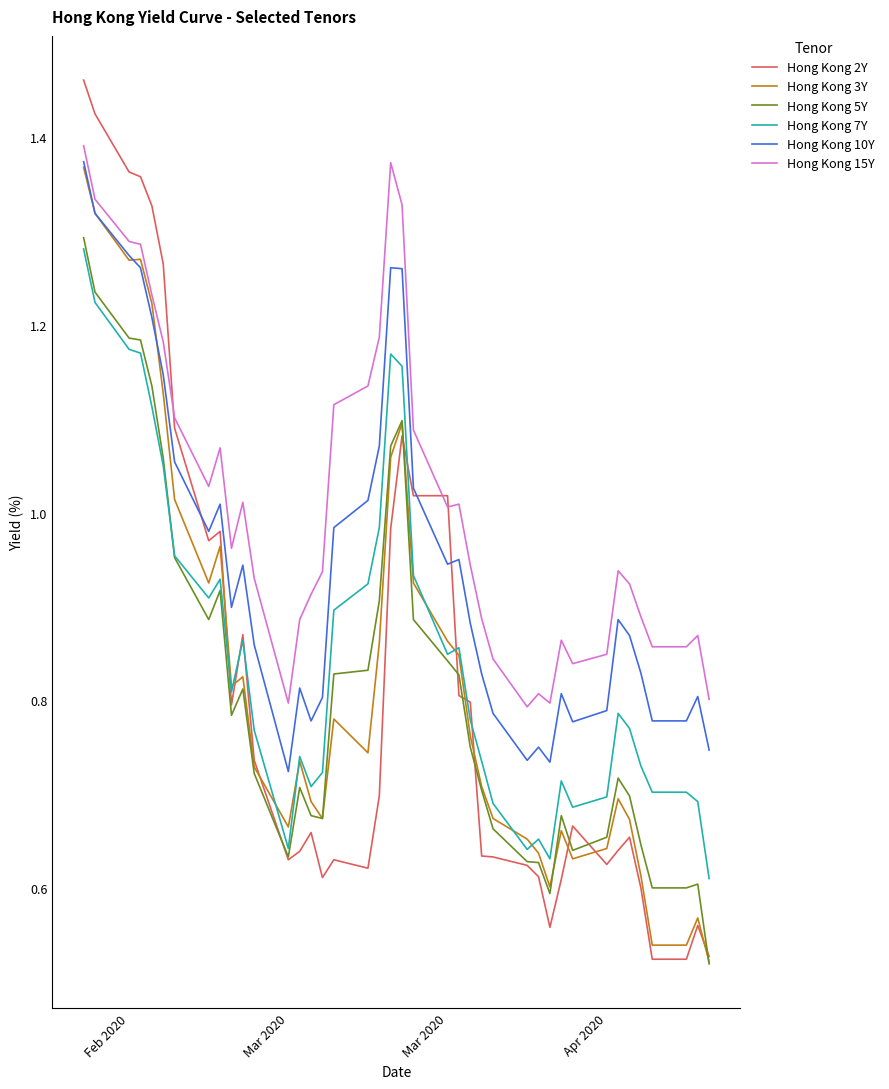

True or false: Hong Kong 5Y and Hong Kong 10Y cross at least once.

False